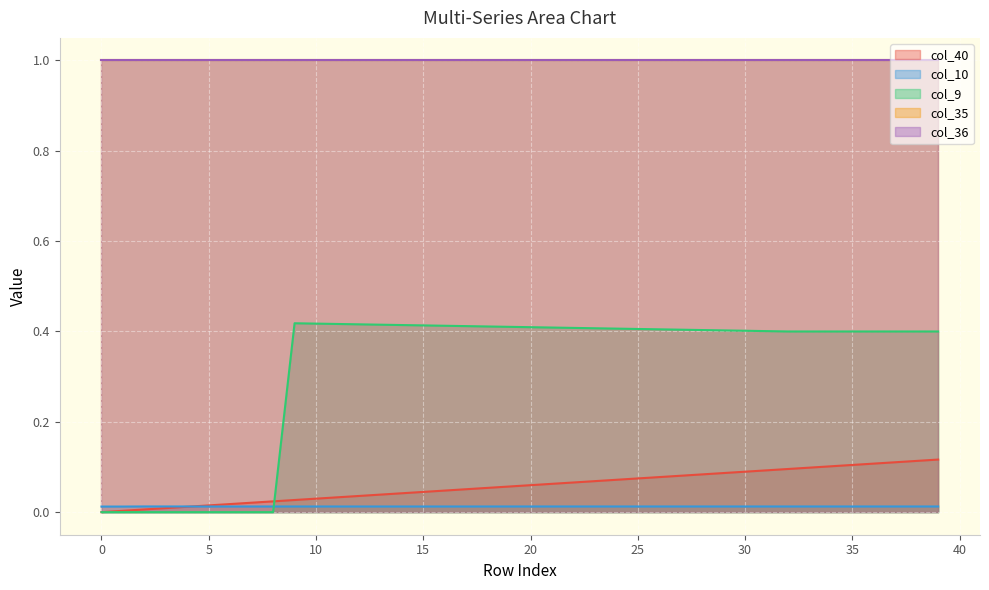

Does the chart display data point markers on the line(s)?

No